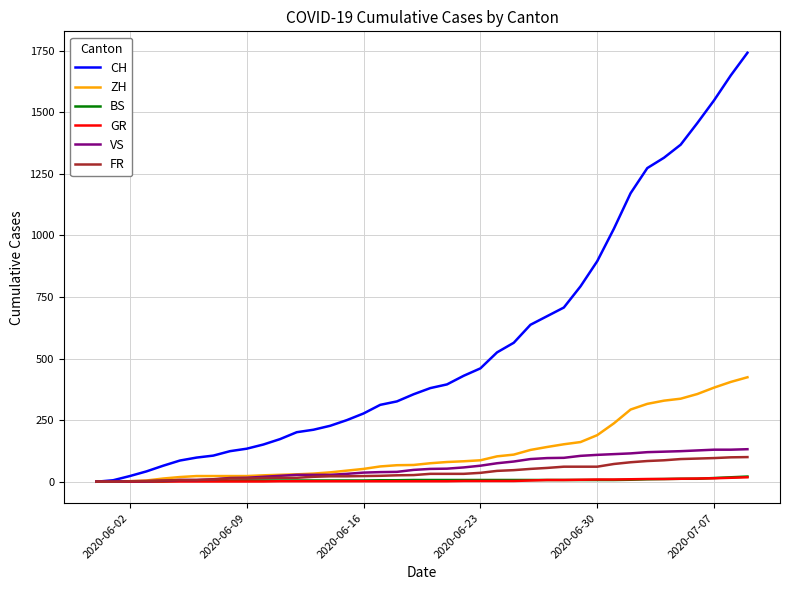

What is the highest value of the ZH series?

424